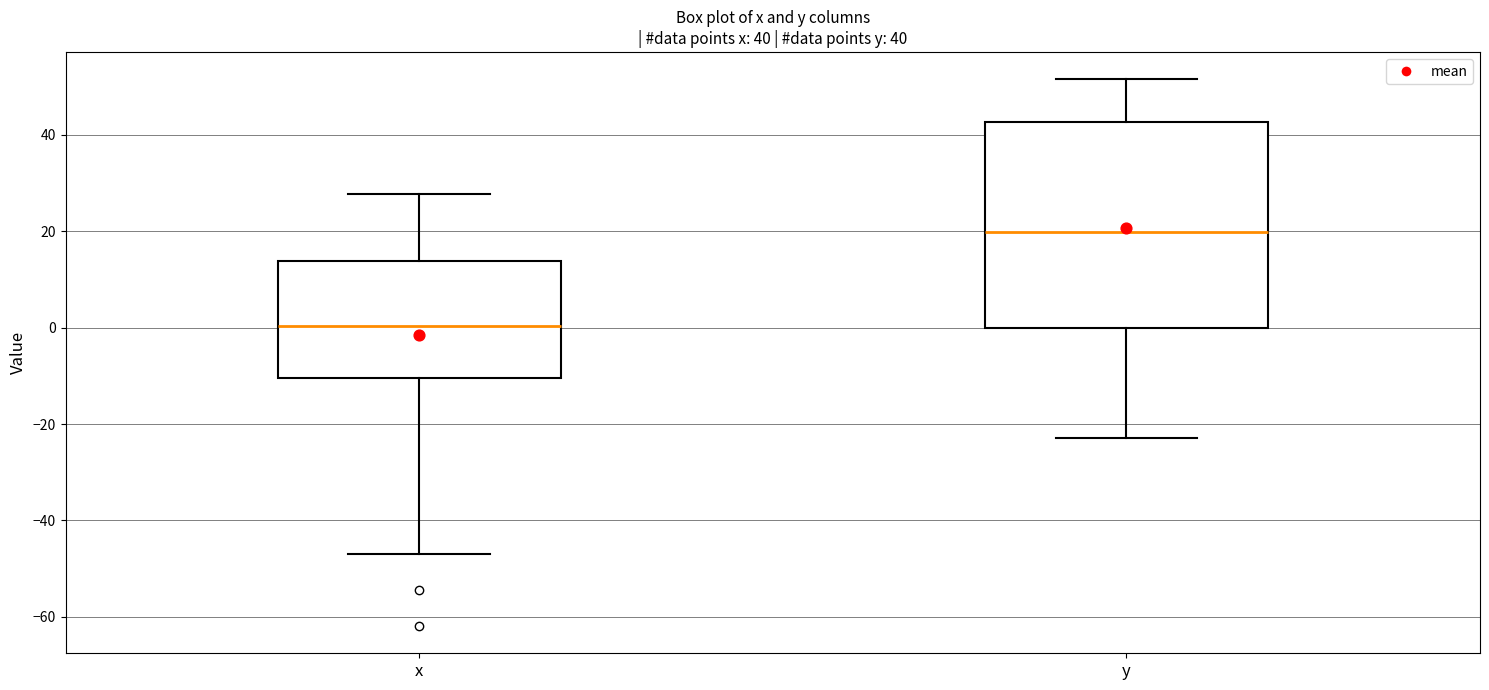

Which box has the highest median line?

y